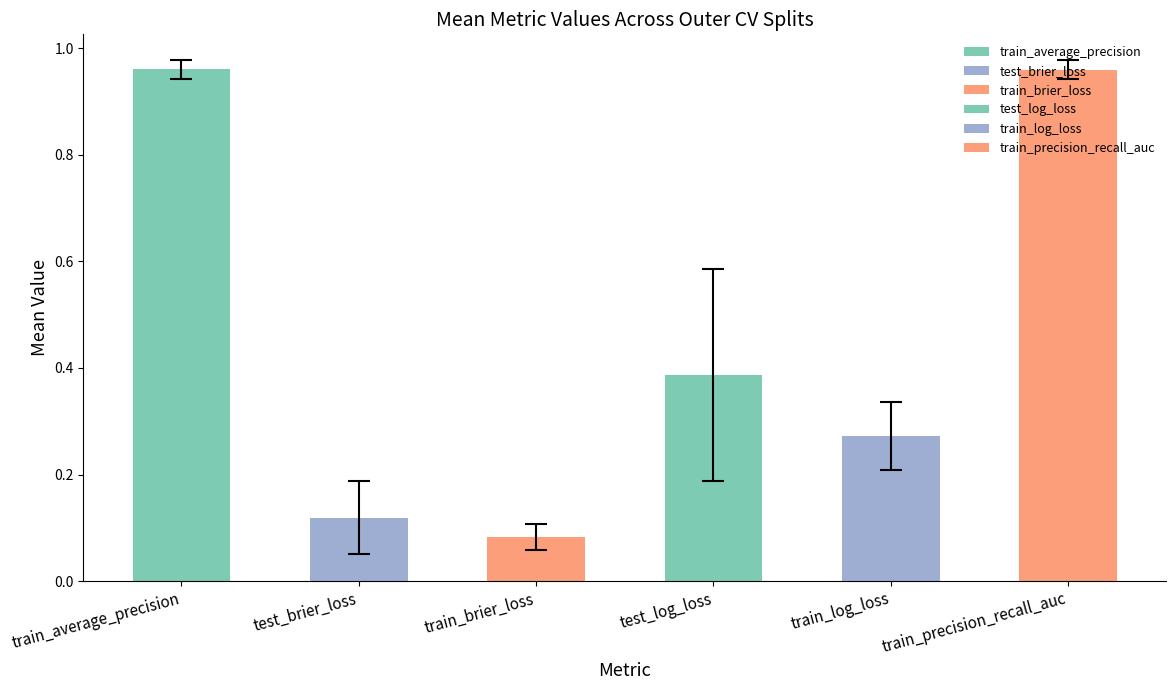

How many bars are there in each group?

6